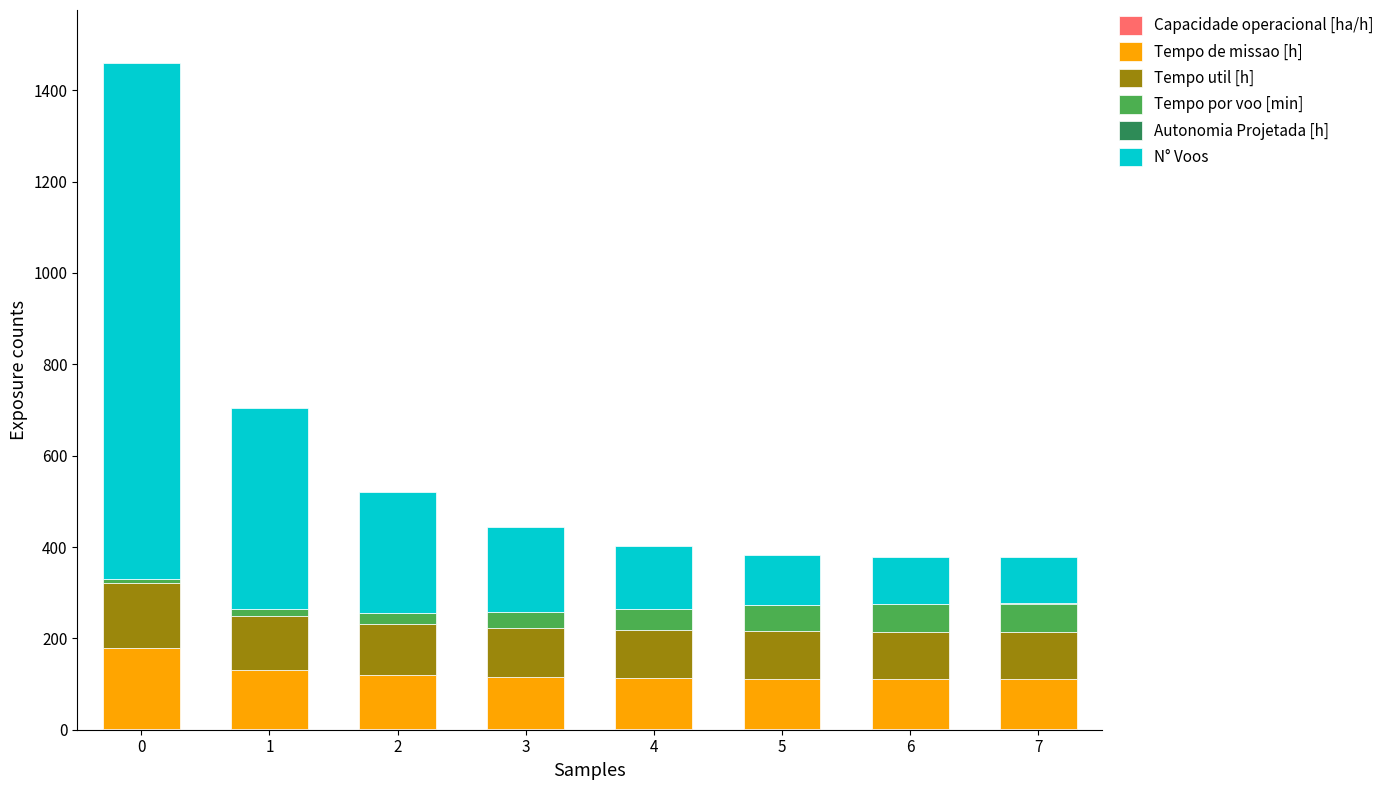

What is the total value across all series at 1?

704.0